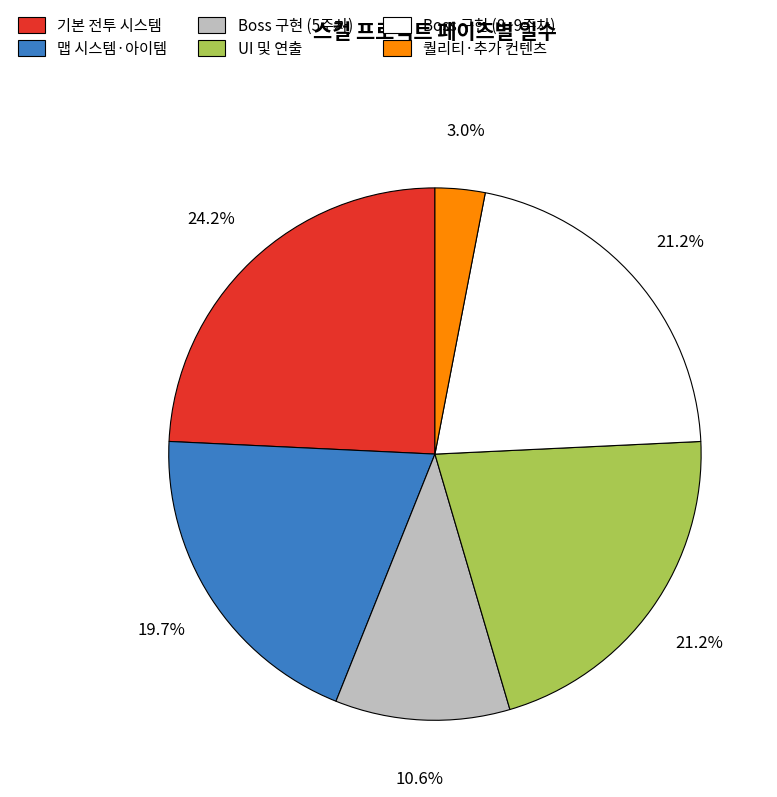

Between Boss 구현 (8~9주차) and 맵 시스템·아이템, which is larger?

Boss 구현 (8~9주차)